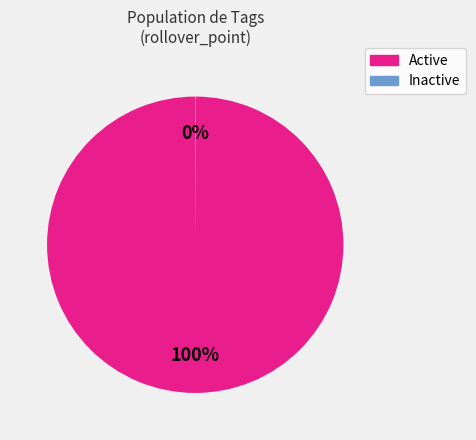

To the nearest percent, what is the average slice percentage?

50%